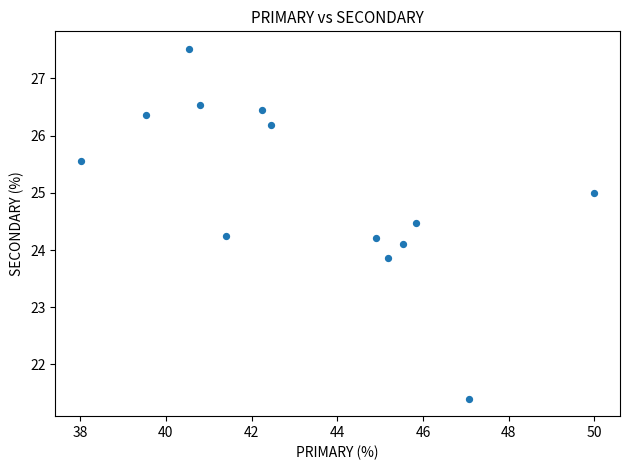

What is the range of Y values (max minus min)?

6.1